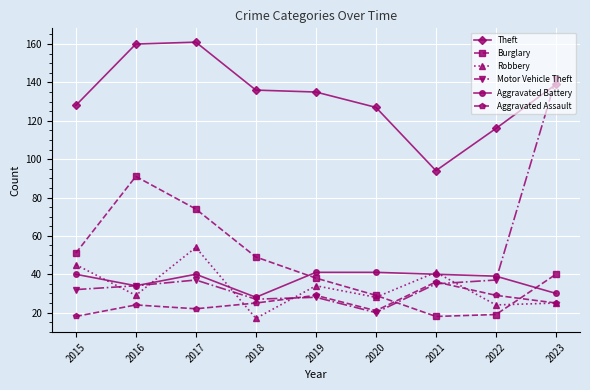

Where is the first local minimum for Aggravated Assault?

2017